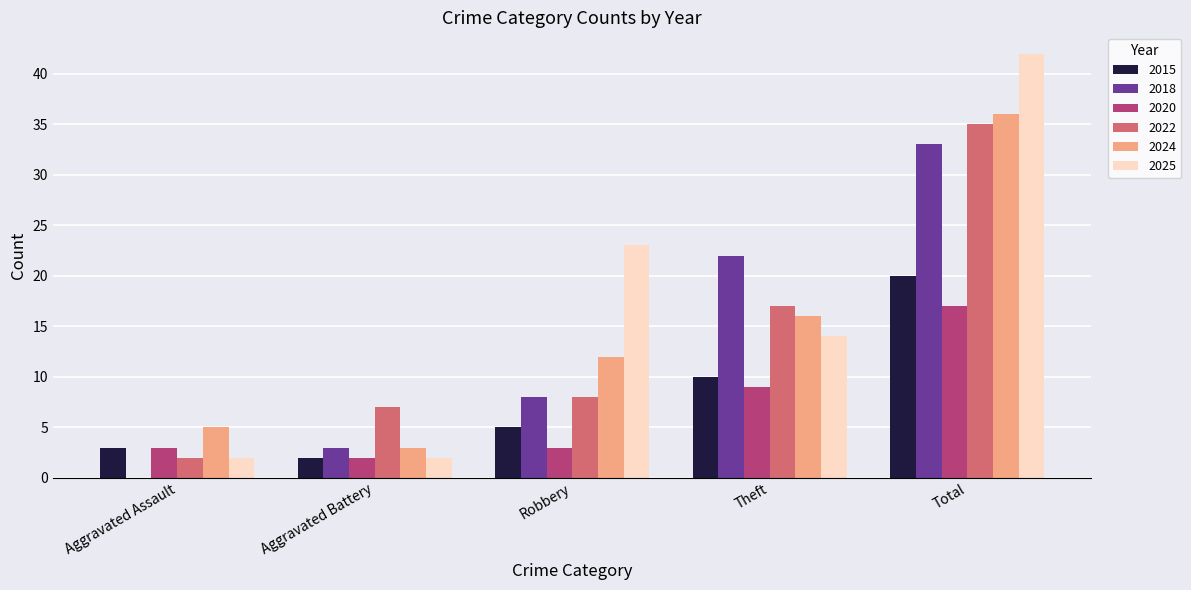

What is the average value of the 2018 series?

13